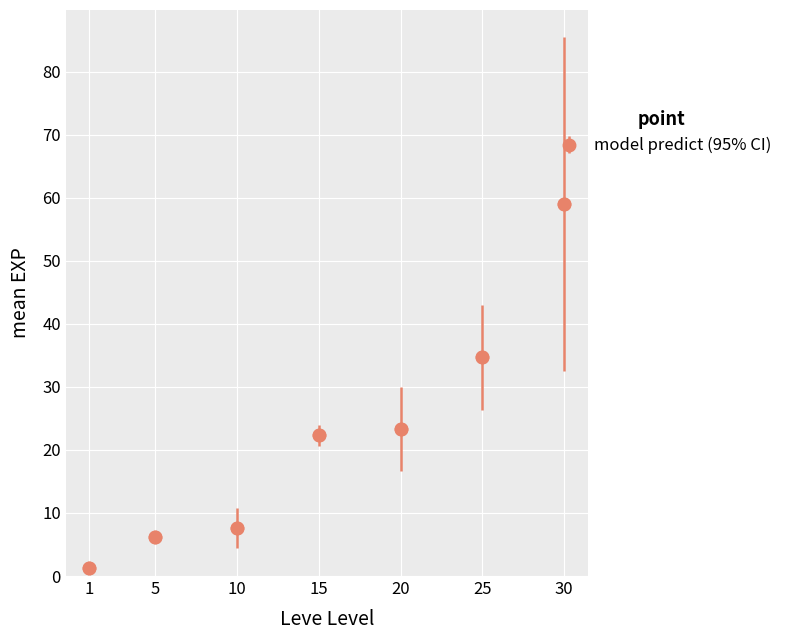

At which label is the value closest to 30?

25